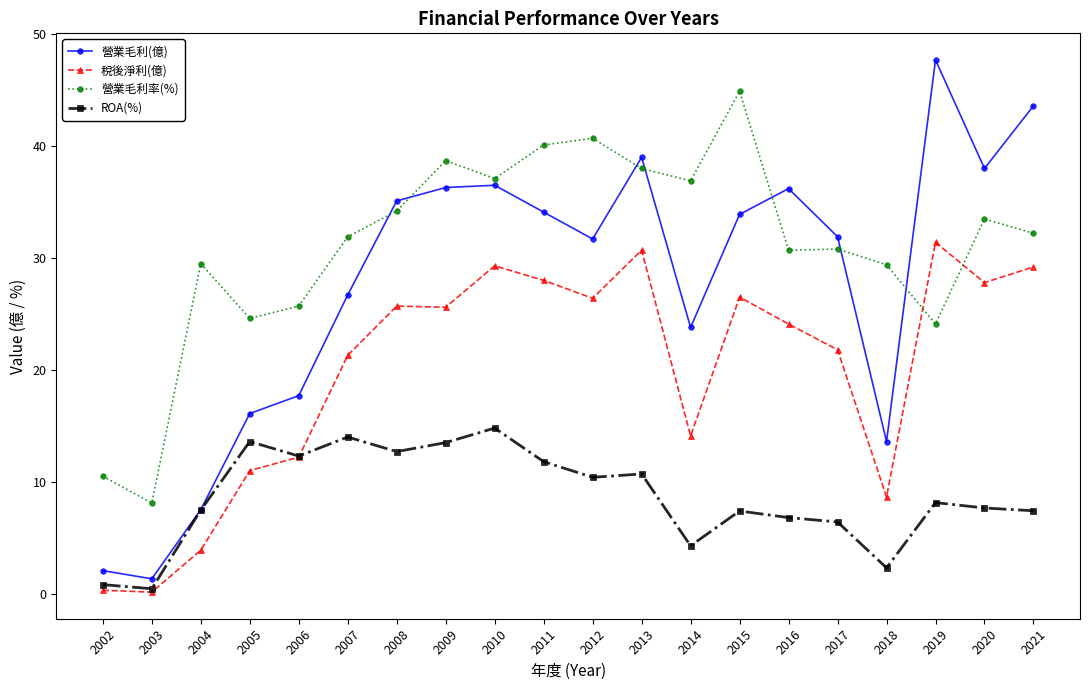

Which series has the largest total across all categories?

營業毛利率(%)